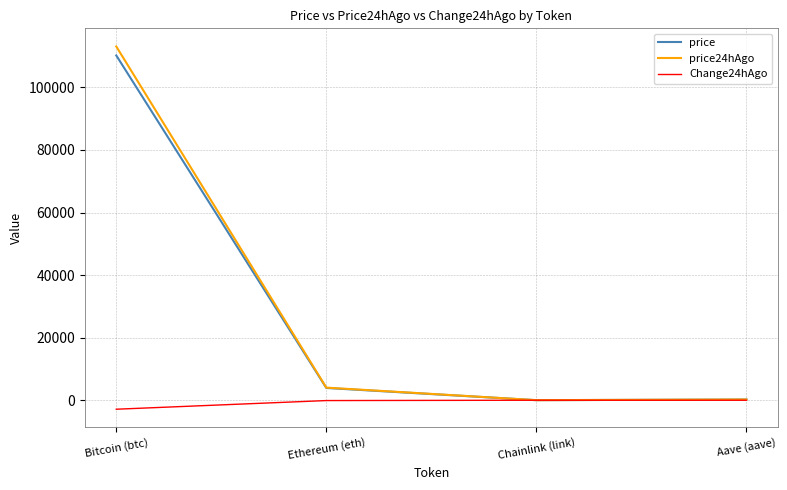

The value of price at Ethereum (eth) is 3920.6. True or false?

True